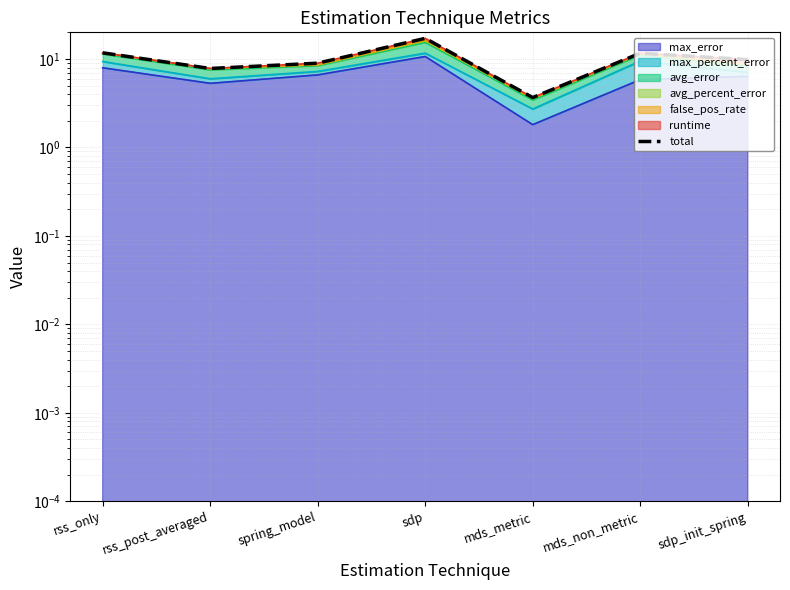

Where is the data nearest to the value 10?

sdp_init_spring